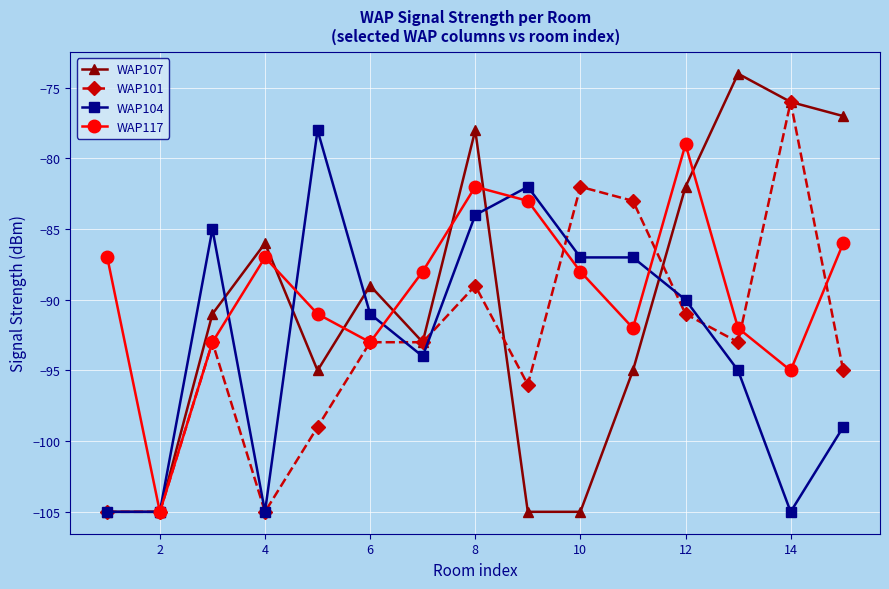

What is the maximum value for WAP104?

-78